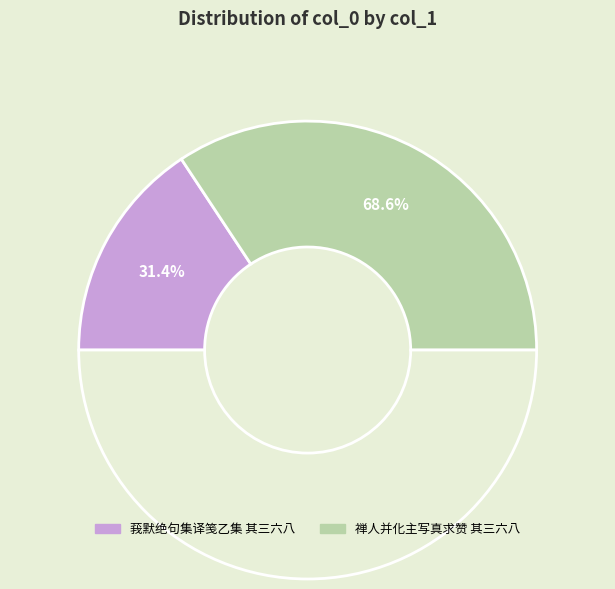

Which slice represents more than half of the pie?

禅人并化主写真求赞 其三六八